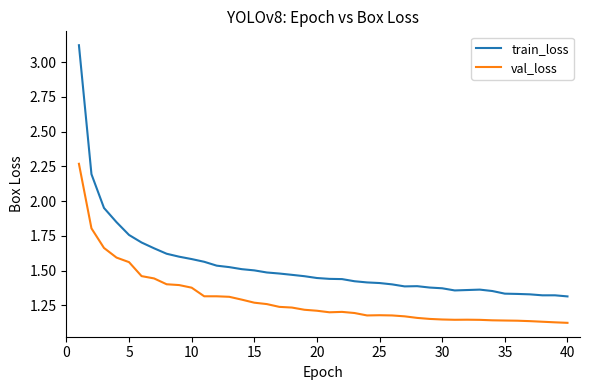

What is the maximum value shown in the chart?

3.1